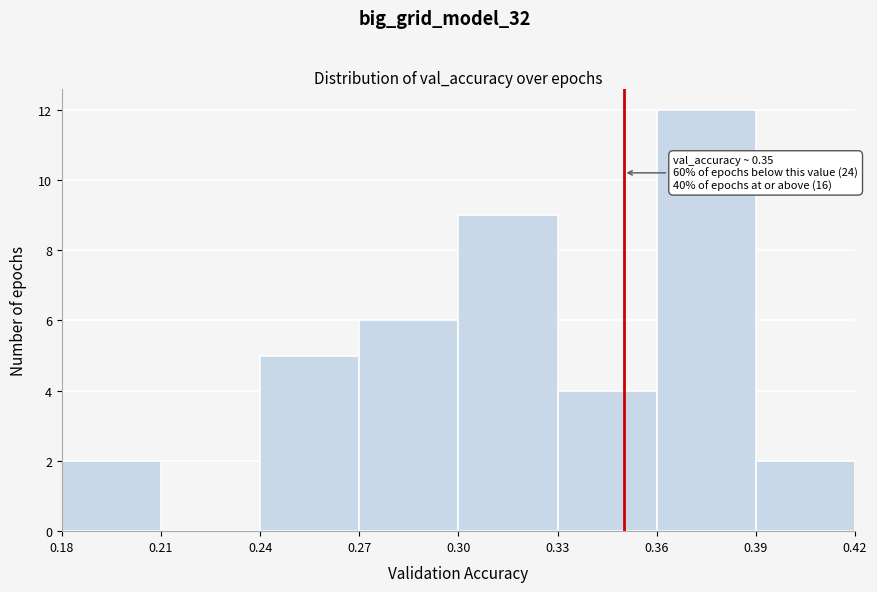

Which range on the x-axis has the tallest bar?

0.36 to 0.39